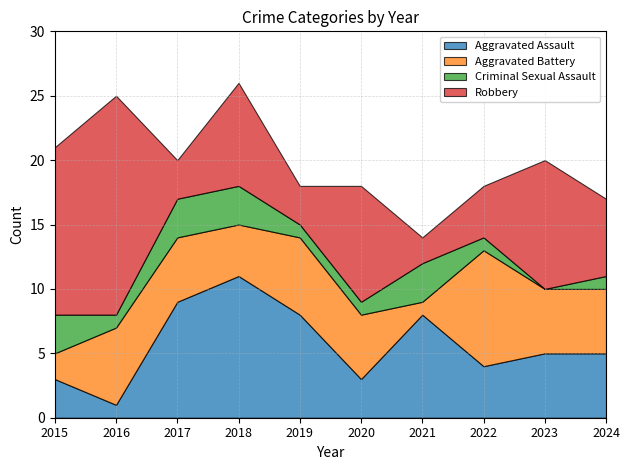

After their last crossing, which series has the higher values: Robbery or Criminal Sexual Assault?

Robbery